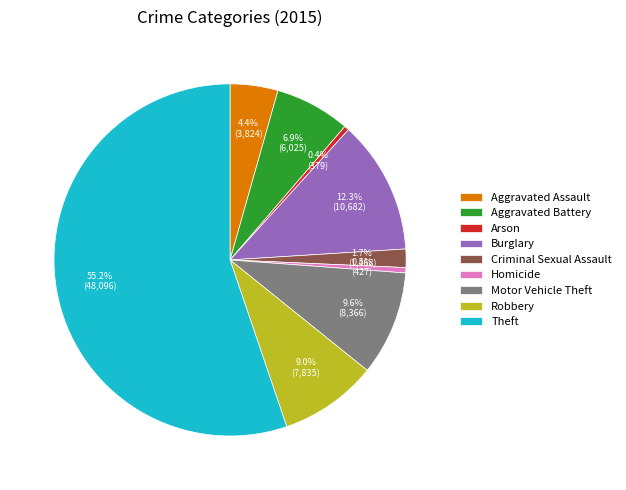

Combined, do Theft and Homicide account for over 50%?

Yes